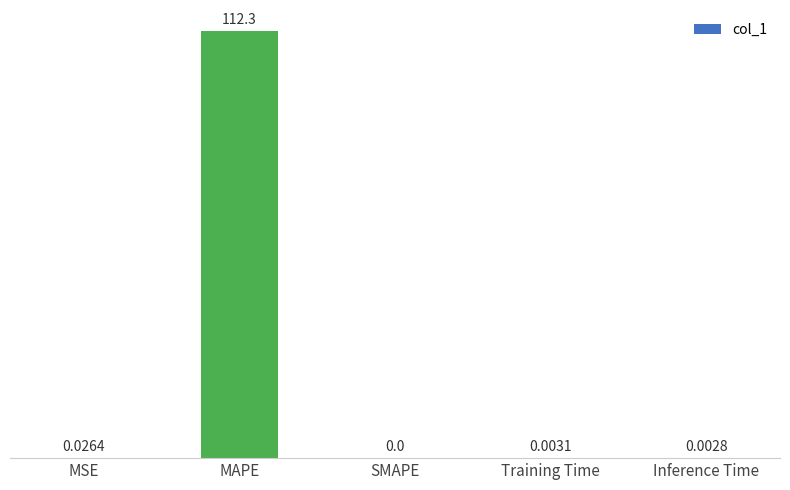

What is the maximum value shown in the chart?

112.3